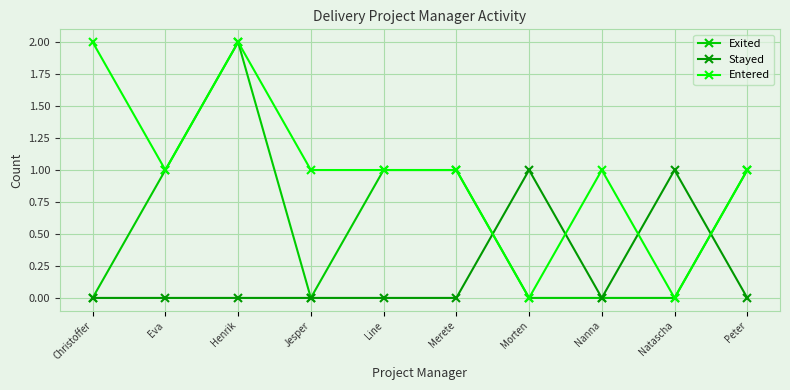

Read the Entered value at Peter.

1